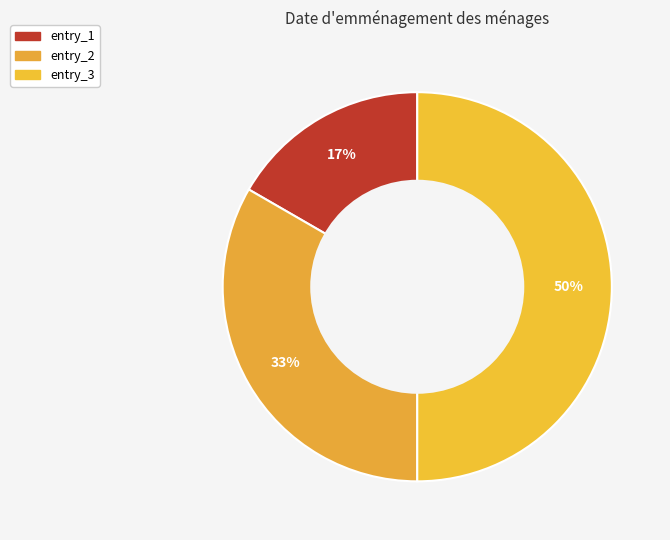

The entry_3 slice represents 50% of the pie. True or false?

True